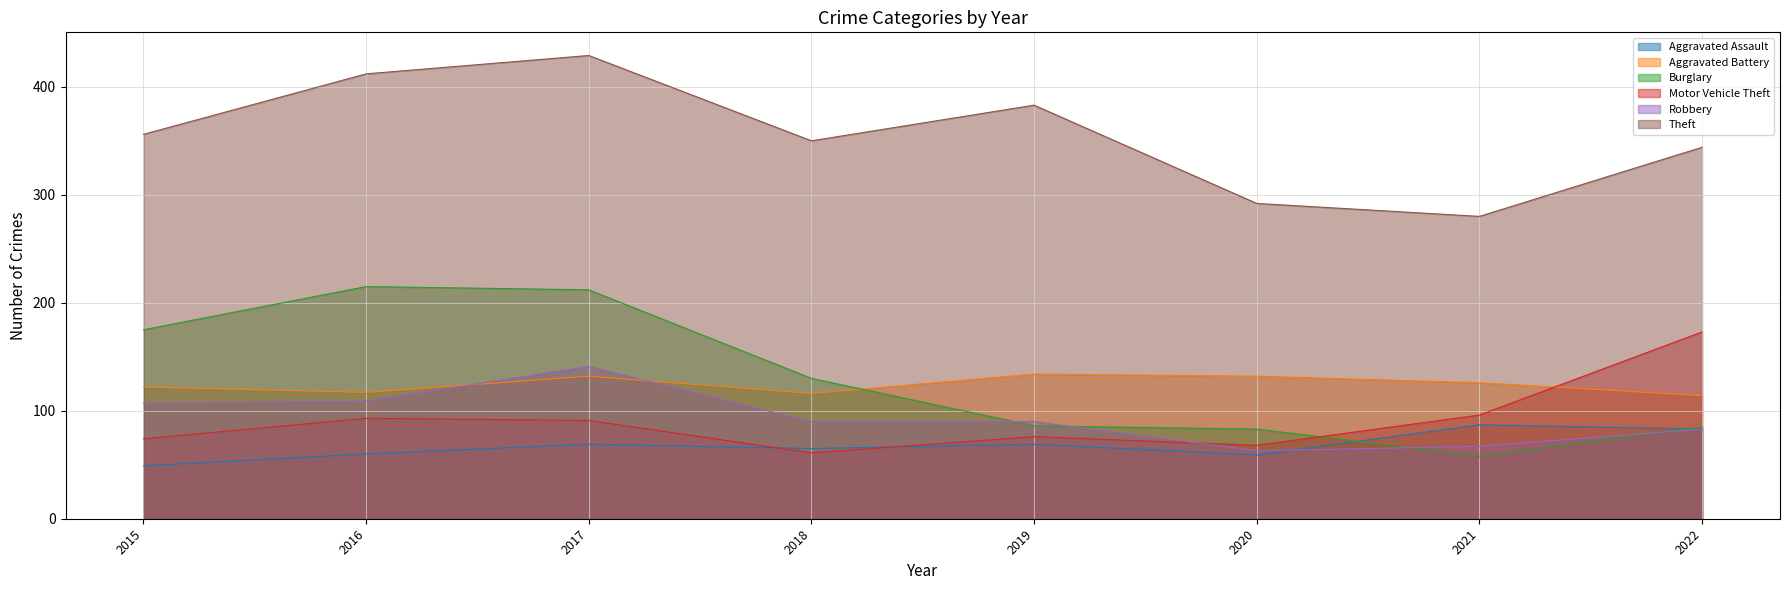

Reading left to right, extract all data points from this chart.

Aggravated Assault: 2015=49	2016=60	2017=69	2018=65	2019=69	2020=59	2021=87	2022=83
Aggravated Battery: 2015=122	2016=117	2017=132	2018=116	2019=134	2020=132	2021=126	2022=114
Burglary: 2015=175	2016=215	2017=212	2018=130	2019=86	2020=83	2021=58	2022=85
Motor Vehicle Theft: 2015=74	2016=93	2017=91	2018=61	2019=76	2020=68	2021=96	2022=173
Robbery: 2015=107	2016=109	2017=141	2018=90	2019=90	2020=63	2021=67	2022=83
Theft: 2015=356	2016=412	2017=429	2018=350	2019=383	2020=292	2021=280	2022=344